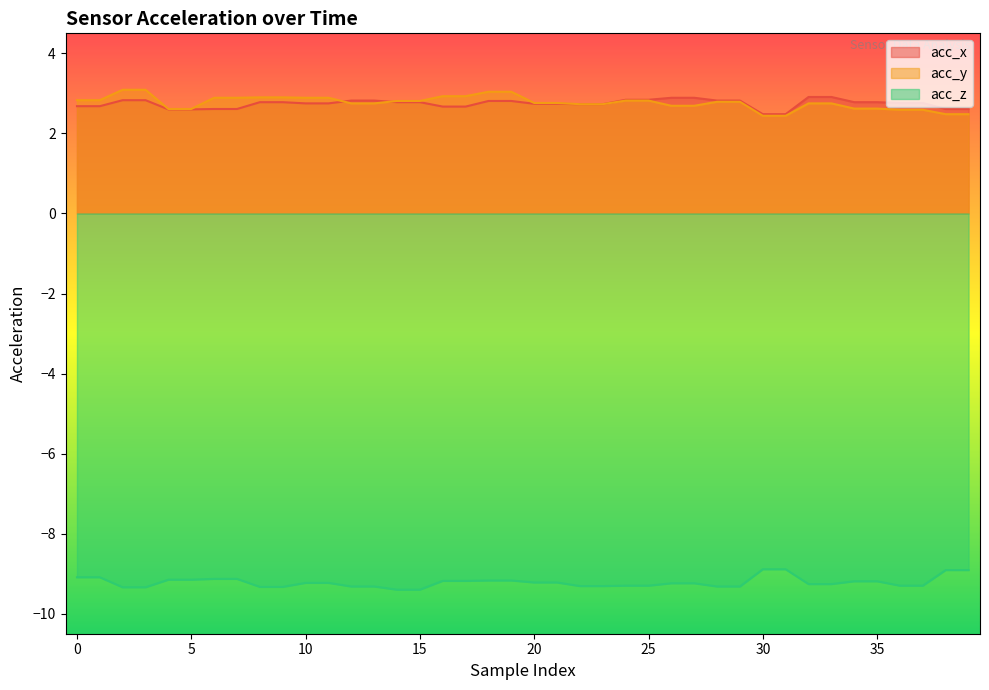

What are all the series names shown in the legend?

acc_x, acc_y, acc_z